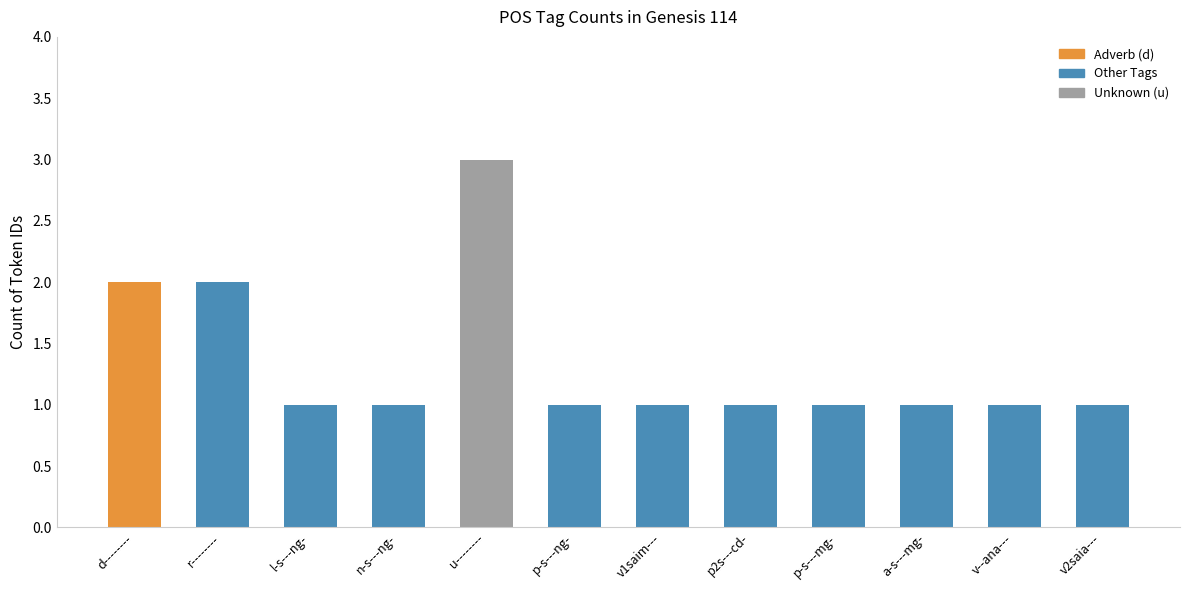

The chart shows a value of 1 at p-s---ng-. True or false?

True